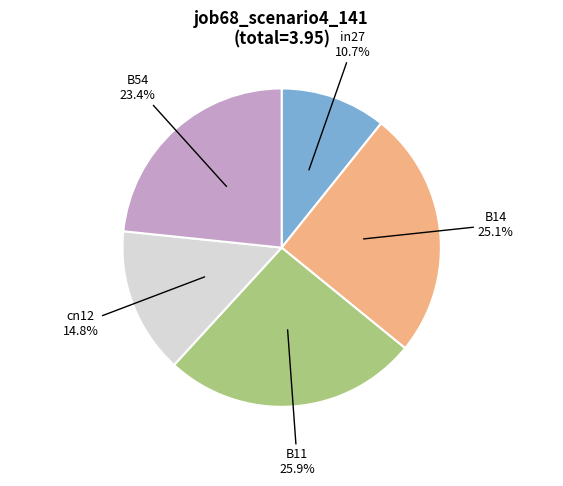

True or false: in27 accounts for 2% of the total.

False